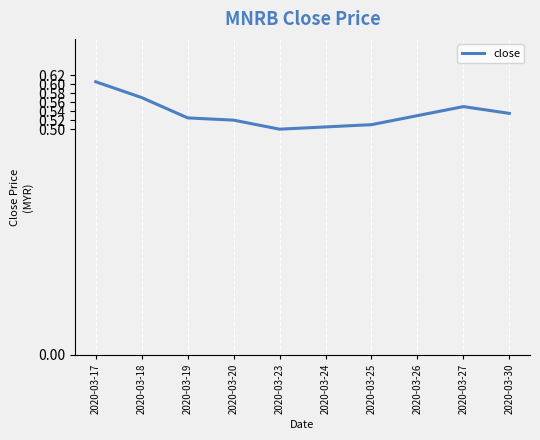

How many values are between 0 and 1?

10